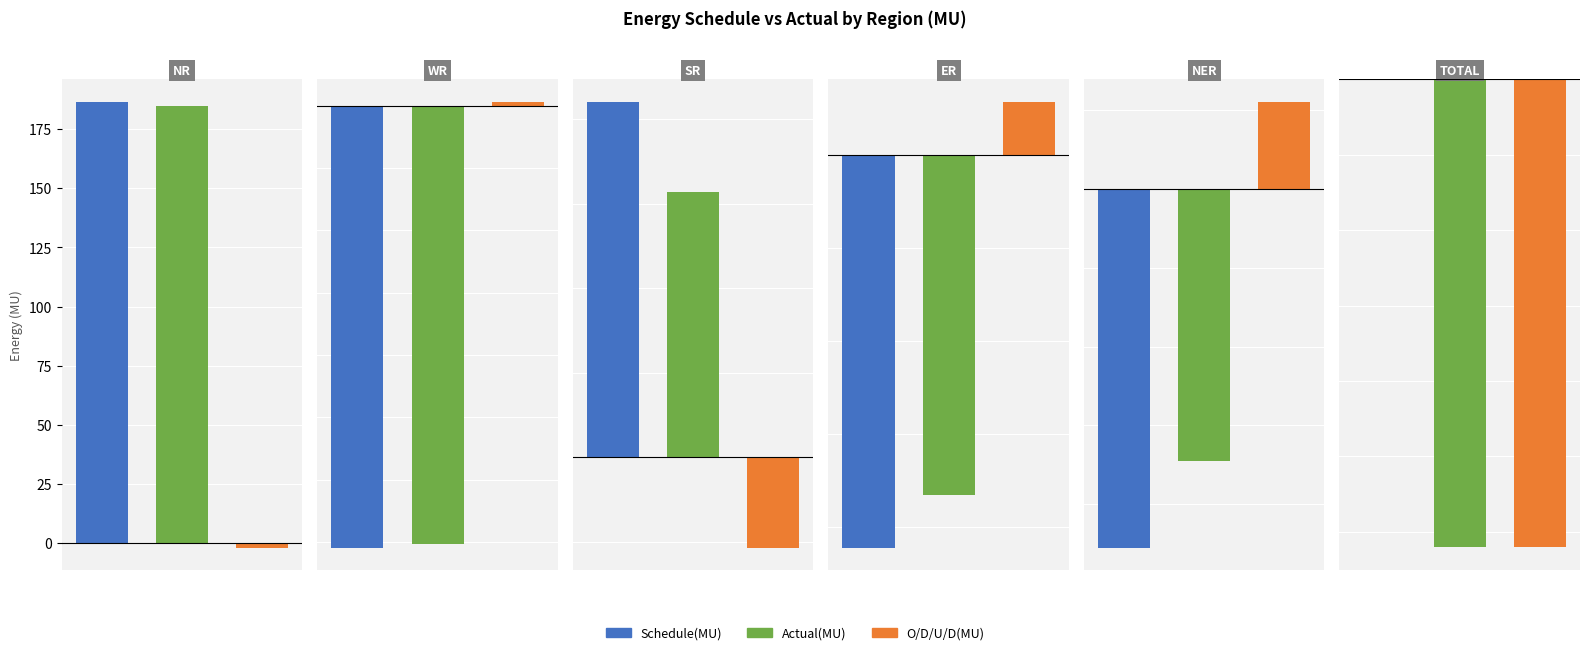

What are all the series names shown in the legend?

Schedule(MU), Actual(MU), O/D/U/D(MU)